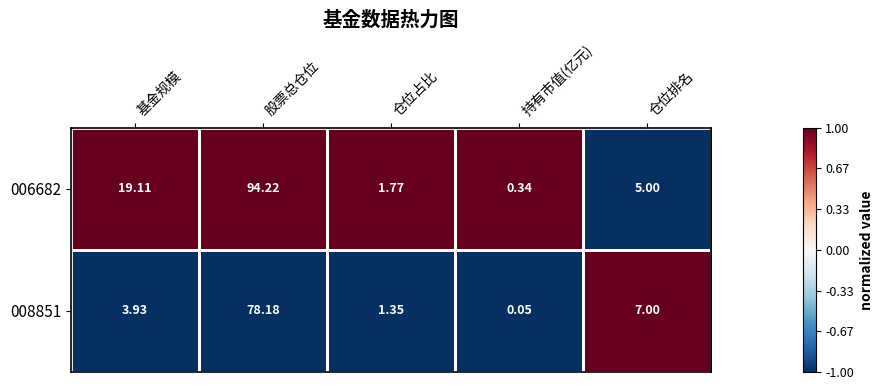

Rank the series by their maximum value, from lowest to highest.

008851, 006682